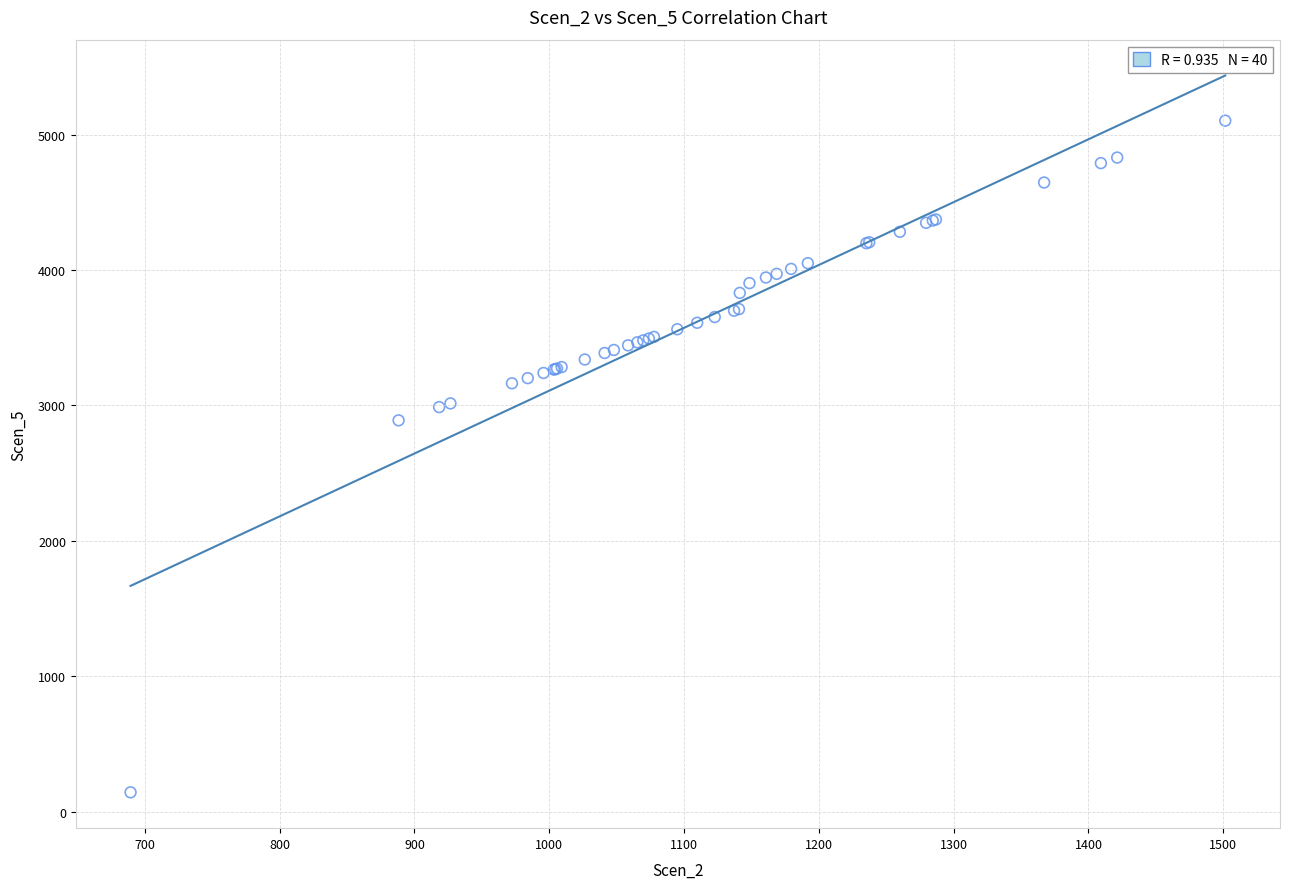

What Y value in the scatter plot is closest to 2622?

2889.7